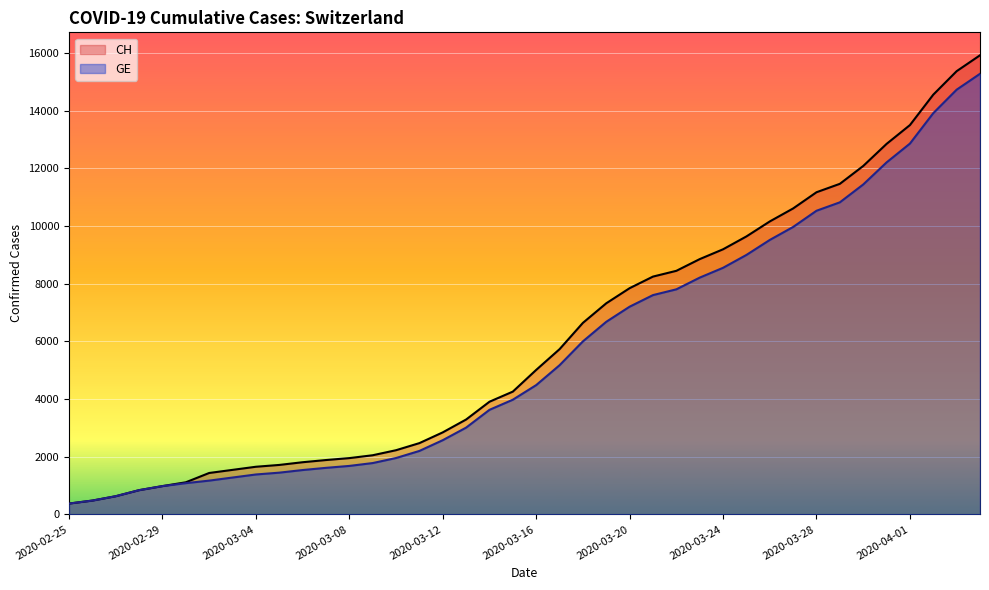

Reading right to left, what are all the values shown in this chart?

CH: 2020-04-04=15926	2020-04-03=15375	2020-04-02=14561	2020-04-01=13505	2020-03-31=12852	2020-03-30=12086	2020-03-29=11467	2020-03-28=11175	2020-03-27=10613	2020-03-26=10162	2020-03-25=9642	2020-03-24=9196	2020-03-23=8855	2020-03-22=8449	2020-03-21=8249	2020-03-20=7847	2020-03-19=7323	2020-03-18=6644	2020-03-17=5731	2020-03-16=5012	2020-03-15=4259	2020-03-14=3908	2020-03-13=3291	2020-03-12=2845	2020-03-11=2472	2020-03-10=2226	2020-03-09=2051	2020-03-08=1952	2020-03-07=1885	2020-03-06=1809	2020-03-05=1715	2020-03-04=1652	2020-03-03=1544	2020-03-02=1436	2020-03-01=1113	2020-02-29=981	2020-02-28=840	2020-02-27=630	2020-02-26=479	2020-02-25=375
GE: 2020-04-04=15284	2020-04-03=14733	2020-04-02=13919	2020-04-01=12863	2020-03-31=12210	2020-03-30=11444	2020-03-29=10825	2020-03-28=10533	2020-03-27=9971	2020-03-26=9520	2020-03-25=9000	2020-03-24=8554	2020-03-23=8213	2020-03-22=7807	2020-03-21=7607	2020-03-20=7205	2020-03-19=6681	2020-03-18=6002	2020-03-17=5174	2020-03-16=4485	2020-03-15=3978	2020-03-14=3627	2020-03-13=3010	2020-03-12=2574	2020-03-11=2201	2020-03-10=1955	2020-03-09=1780	2020-03-08=1681	2020-03-07=1614	2020-03-06=1538	2020-03-05=1447	2020-03-04=1384	2020-03-03=1278	2020-03-02=1171	2020-03-01=1083	2020-02-29=981	2020-02-28=840	2020-02-27=630	2020-02-26=479	2020-02-25=375